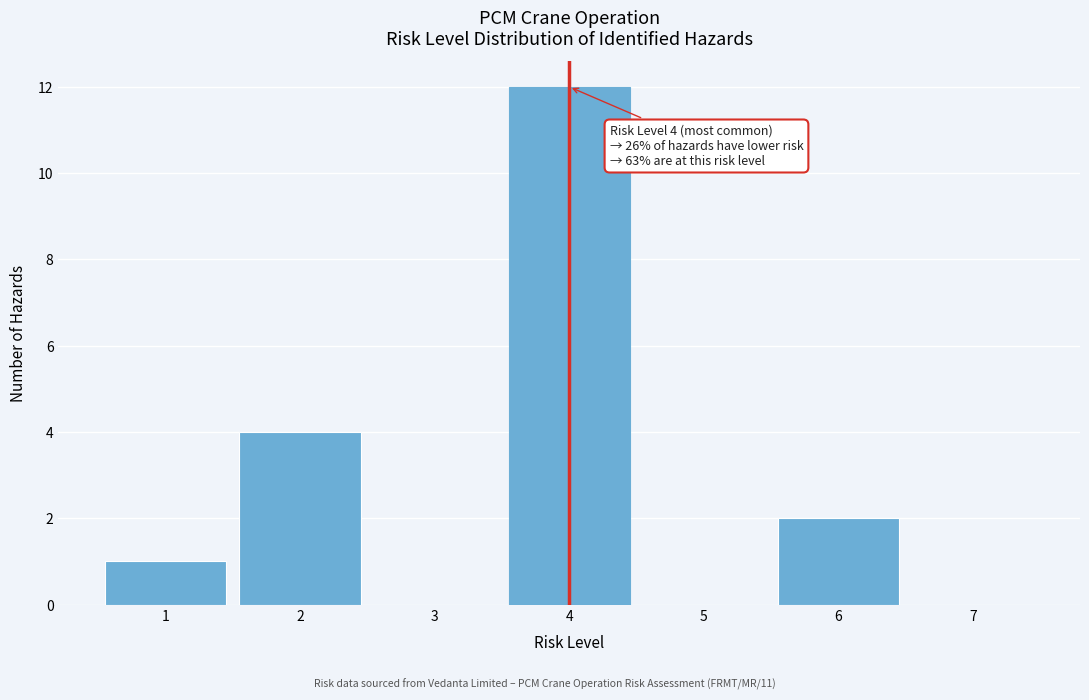

Which range on the x-axis has the tallest bar?

3.5 to 4.5